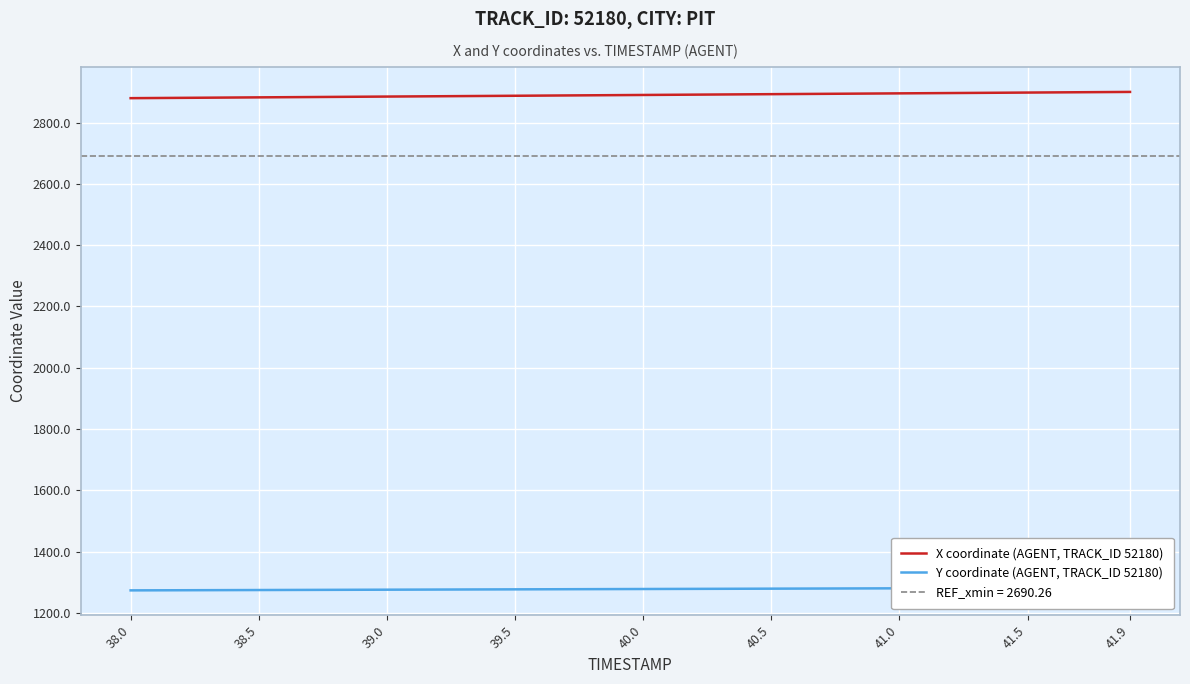

True or false: X coordinate (AGENT, TRACK_ID 52180) and Y coordinate (AGENT, TRACK_ID 52180) cross at least once.

False